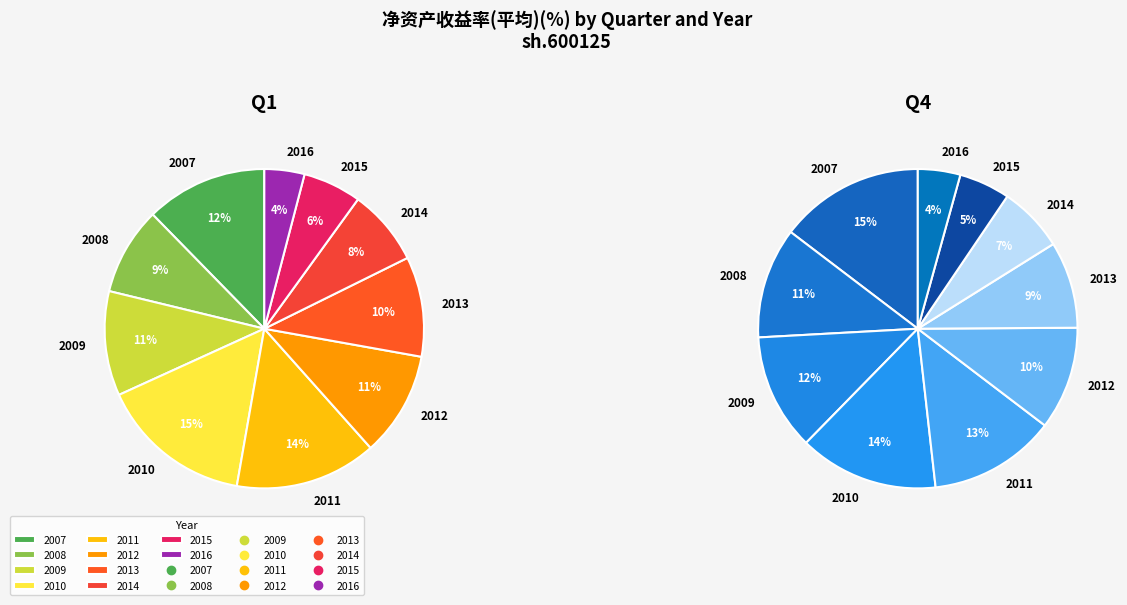

The 2012 slice represents 11% of the pie. True or false?

True